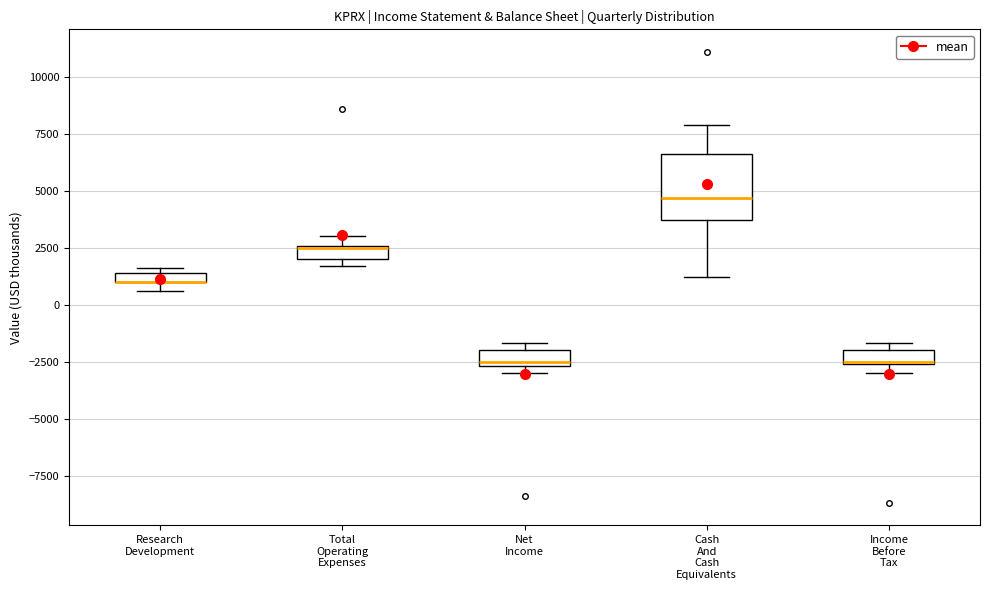

Comparing the boxes themselves (not the whiskers), which one is the tallest?

Cash And Cash Equivalents